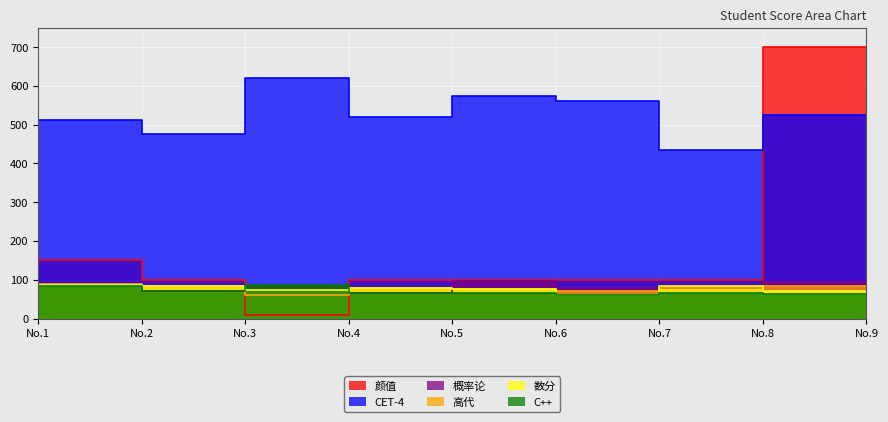

What is the difference between the C++ values at No.6 and No.4?

21